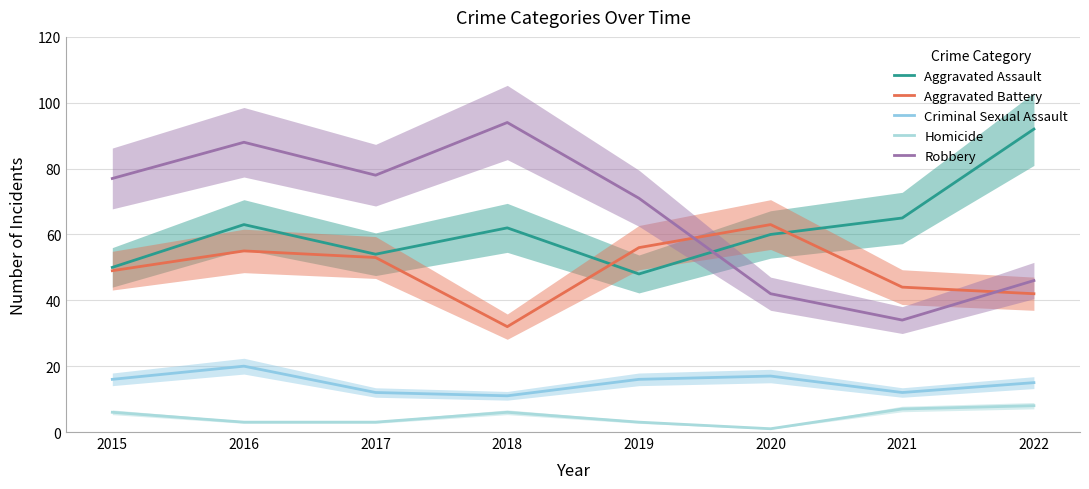

Reading left to right, what are all the values shown in this chart?

Aggravated Assault: 50	63	54	62	48	60	65	92
Aggravated Battery: 49	55	53	32	56	63	44	42
Criminal Sexual Assault: 16	20	12	11	16	17	12	15
Homicide: 6	3	3	6	3	1	7	8
Robbery: 77	88	78	94	71	42	34	46